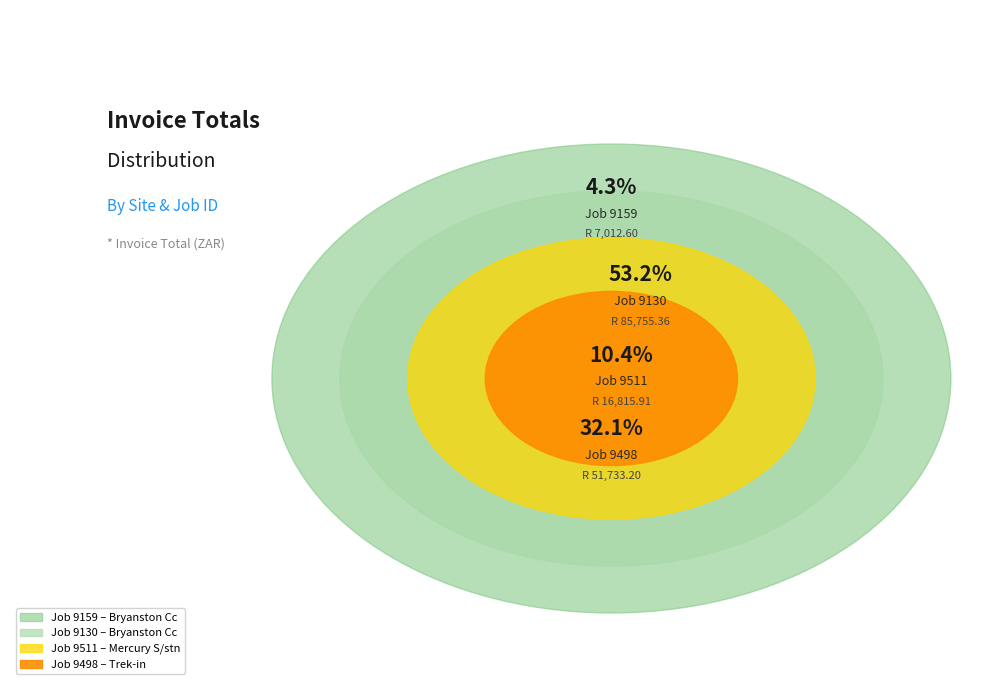

To the nearest percent, what is the difference between the largest and smallest slice percentages?

49%